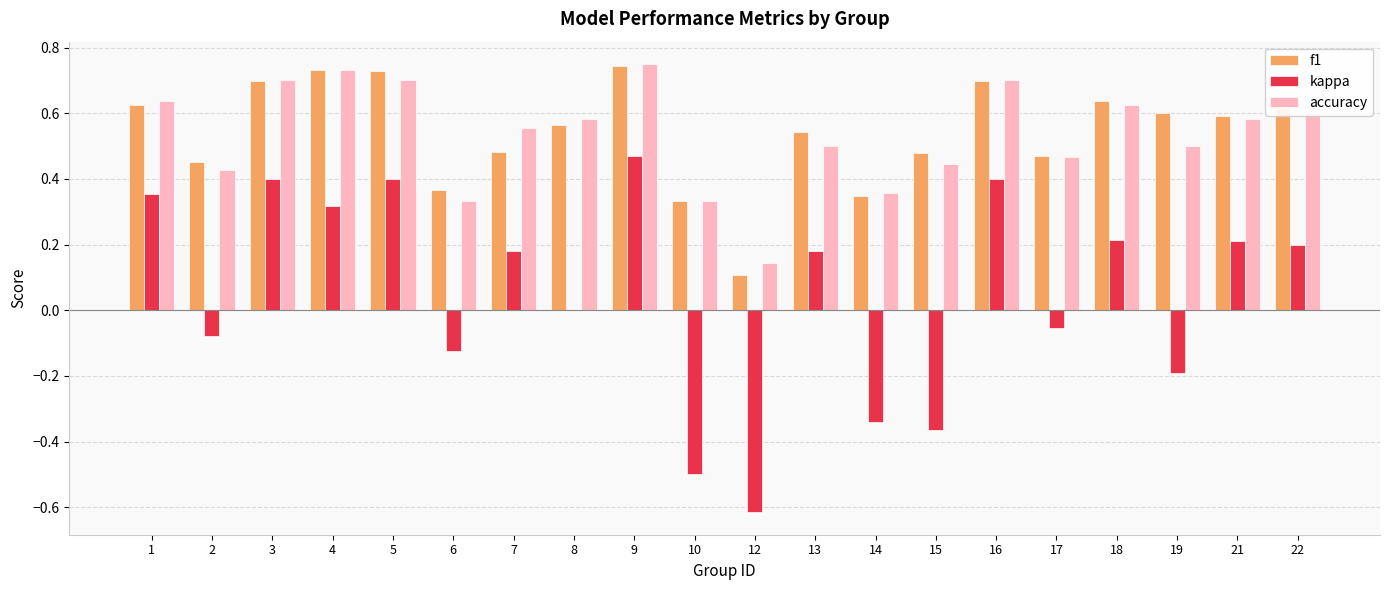

How many data points does each series have?

20